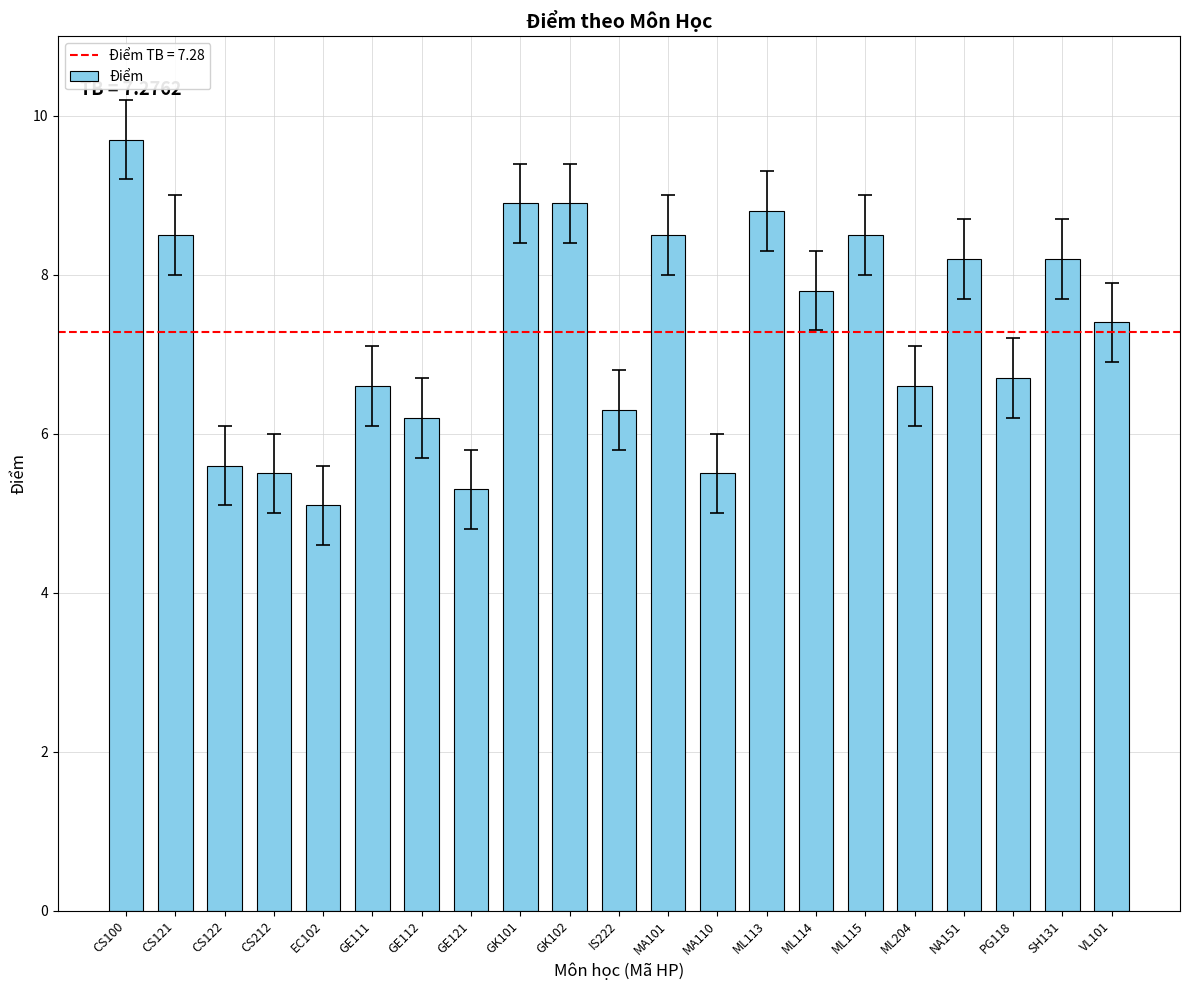

How many bars are there in total?

21